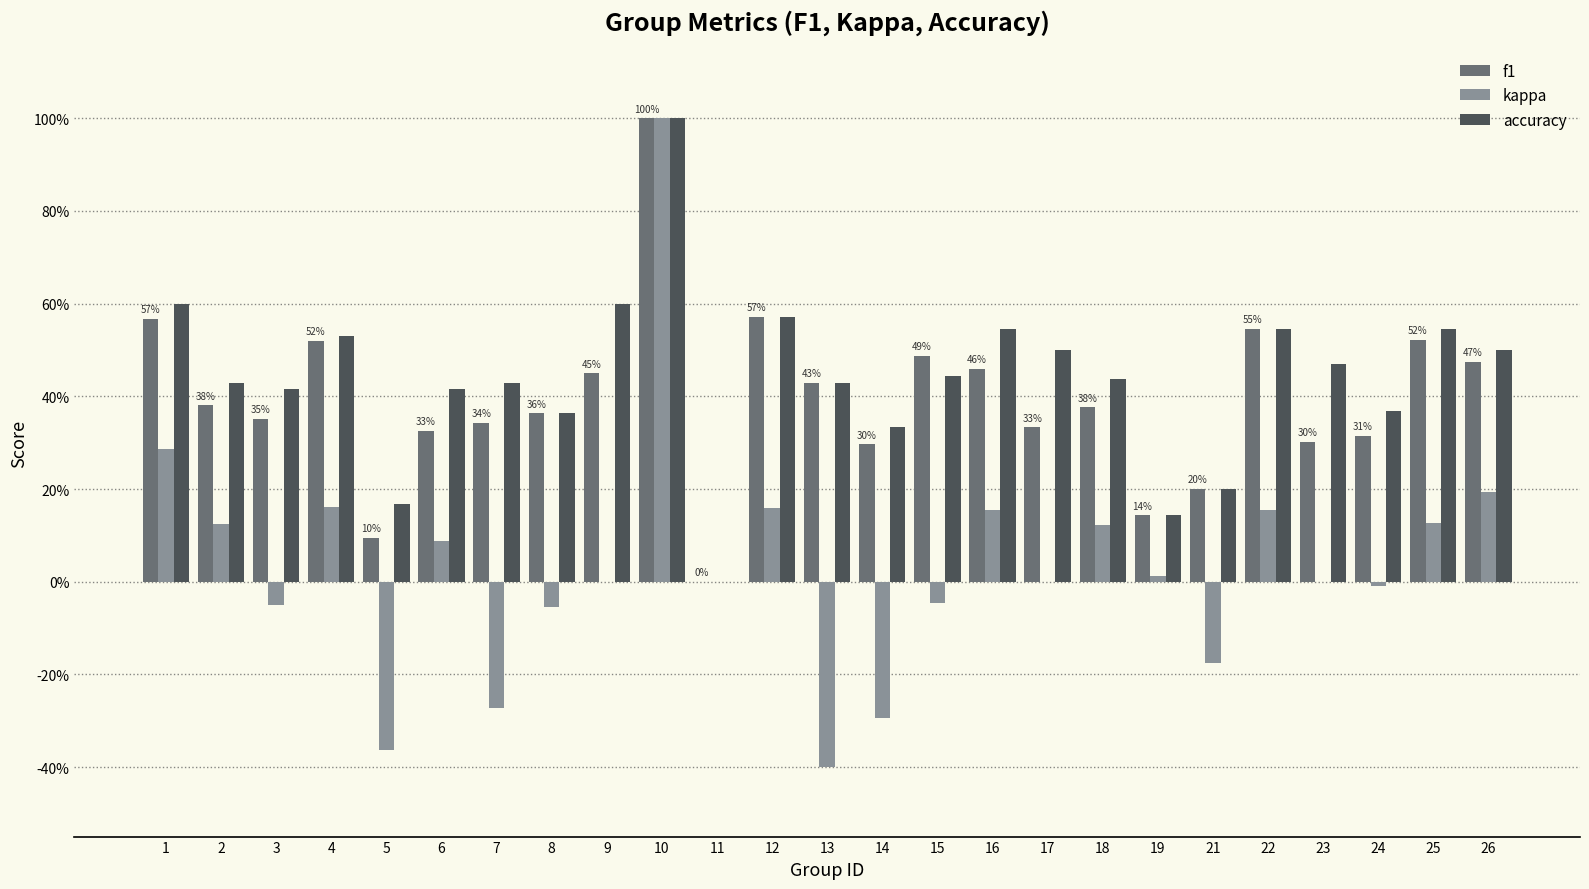

Reading left to right, list all the values displayed in this chart.

f1: 0.6	0.4	0.4	0.5	0.1	0.3	0.3	0.4	0.5	1.0	0.0	0.6	0.4	0.3	0.5	0.5	0.3	0.4	0.1	0.2	0.5	0.3	0.3	0.5	0.5
kappa: 0.3	0.1	-0.1	0.2	-0.4	0.1	-0.3	-0.1	0.0	1.0	0.0	0.2	-0.4	-0.3	-0.0	0.2	0.0	0.1	0.0	-0.2	0.2	0.0	-0.0	0.1	0.2
accuracy: 0.6	0.4	0.4	0.5	0.2	0.4	0.4	0.4	0.6	1.0	0.0	0.6	0.4	0.3	0.4	0.5	0.5	0.4	0.1	0.2	0.5	0.5	0.4	0.5	0.5